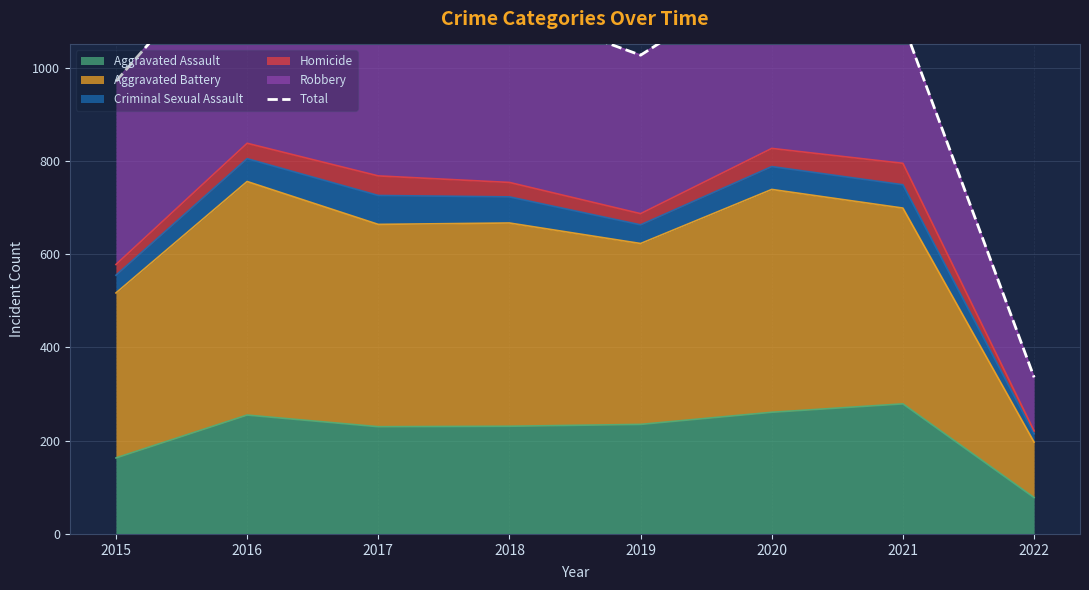

What is the value of the 7th point from the left?

1096